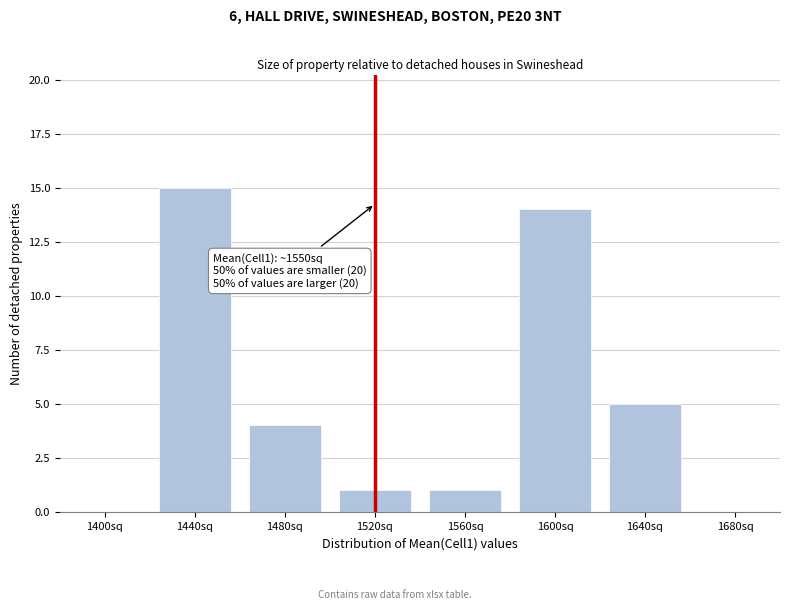

Reading left to right, transcribe all the data shown in this chart.

1400sq=0	1440sq=15	1480sq=4	1520sq=1	1560sq=1	1600sq=14	1640sq=5	1680sq=0